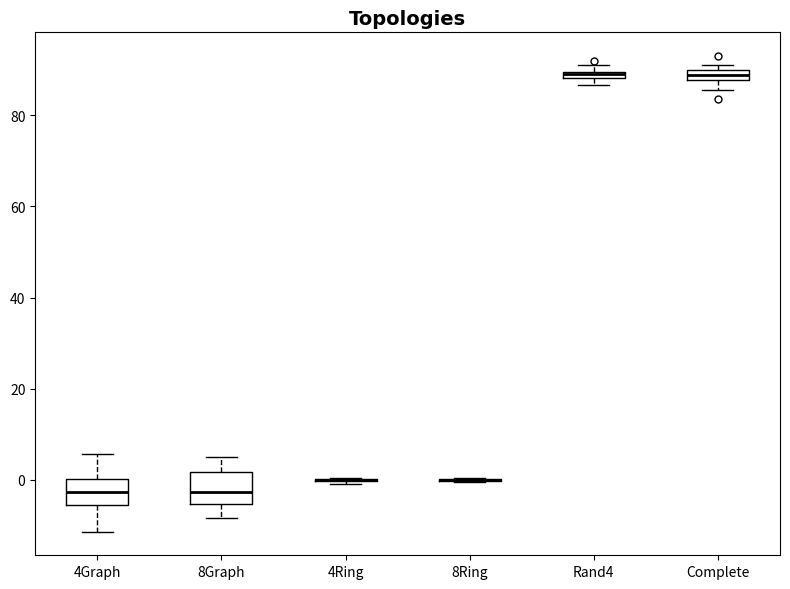

Where is the lower edge of the box for Rand4 on the y-axis? The values are not printed on the chart, so give them approximately, as read against the axis.

88